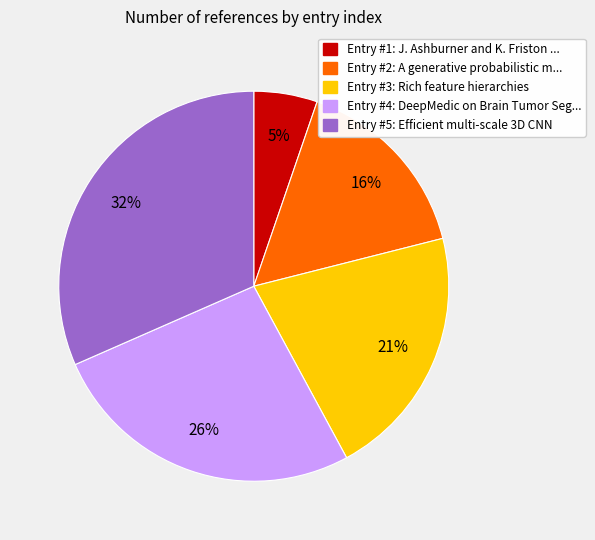

Is there a majority slice in this chart?

No